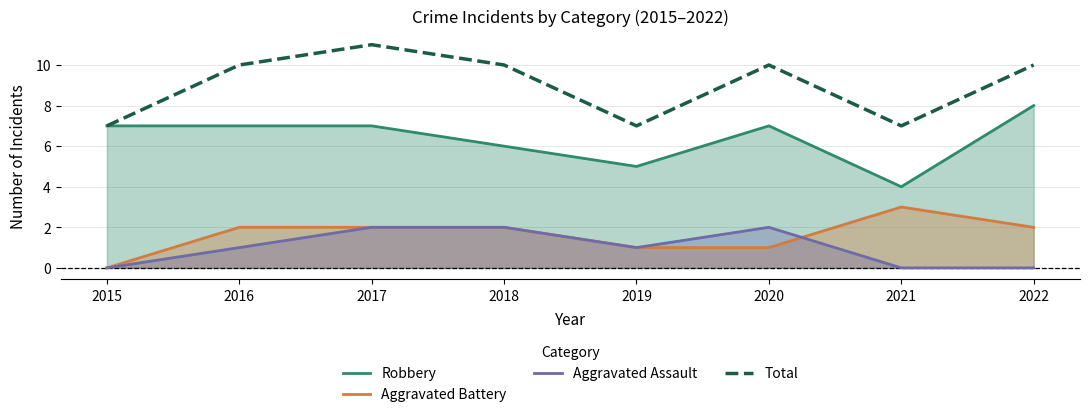

Rank the series by their maximum value, from highest to lowest.

Total, Robbery, Aggravated Battery, Aggravated Assault